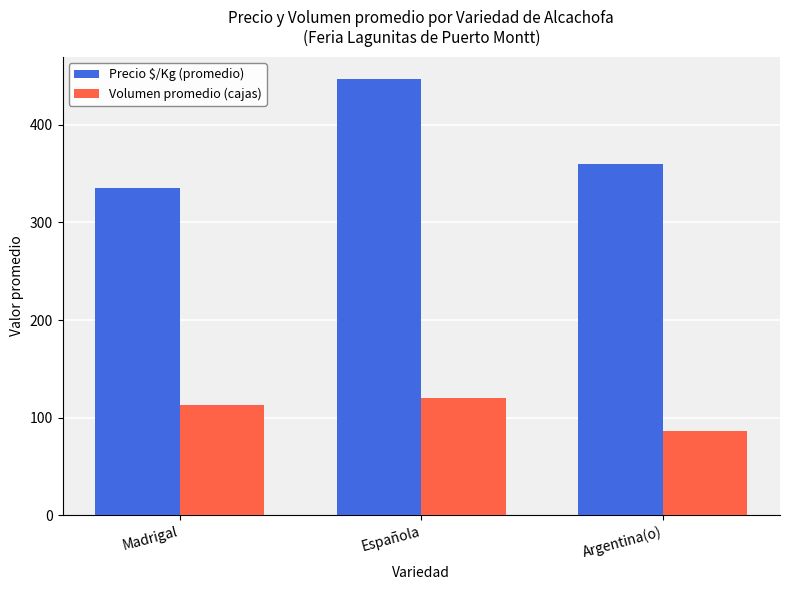

Reading left to right, extract all data points from this chart.

Precio $/Kg (promedio): Madrigal=335.0	Española=447.3	Argentina(o)=360.0
Volumen promedio (cajas): Madrigal=112.9	Española=120.0	Argentina(o)=86.7